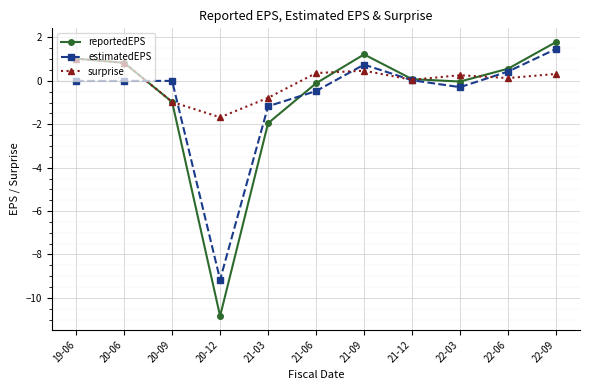

What is the approximate value of surprise at 21-03?

-0.8